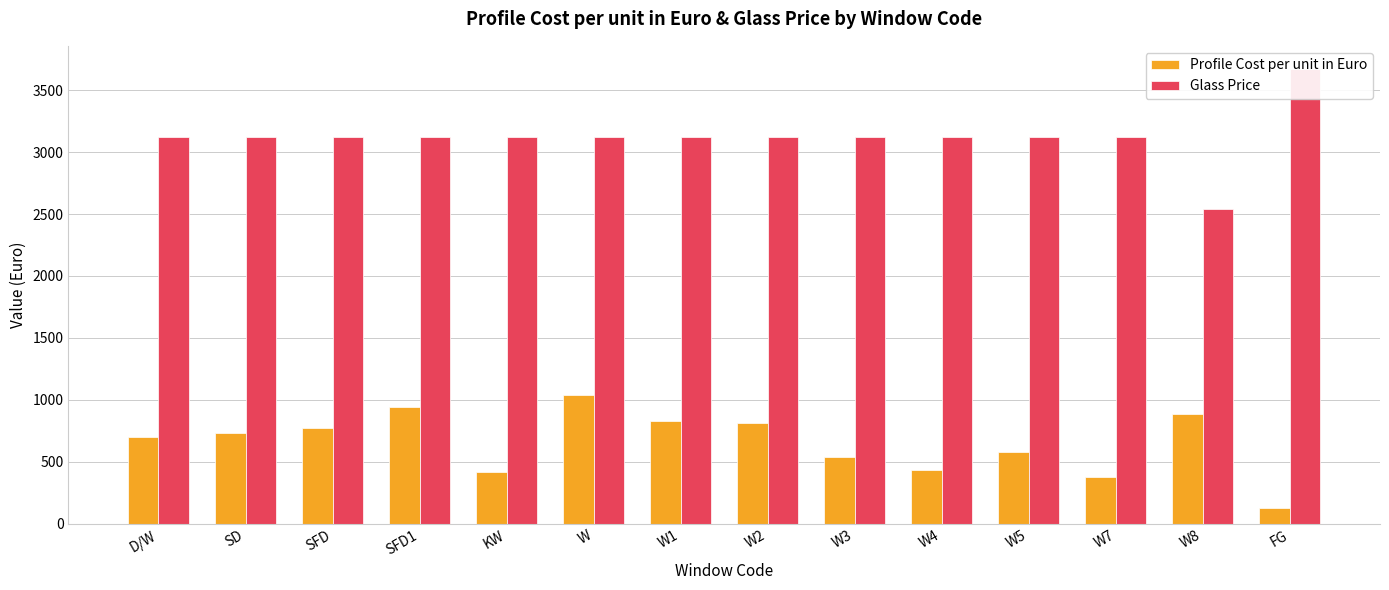

Count the number of data series in this chart.

2